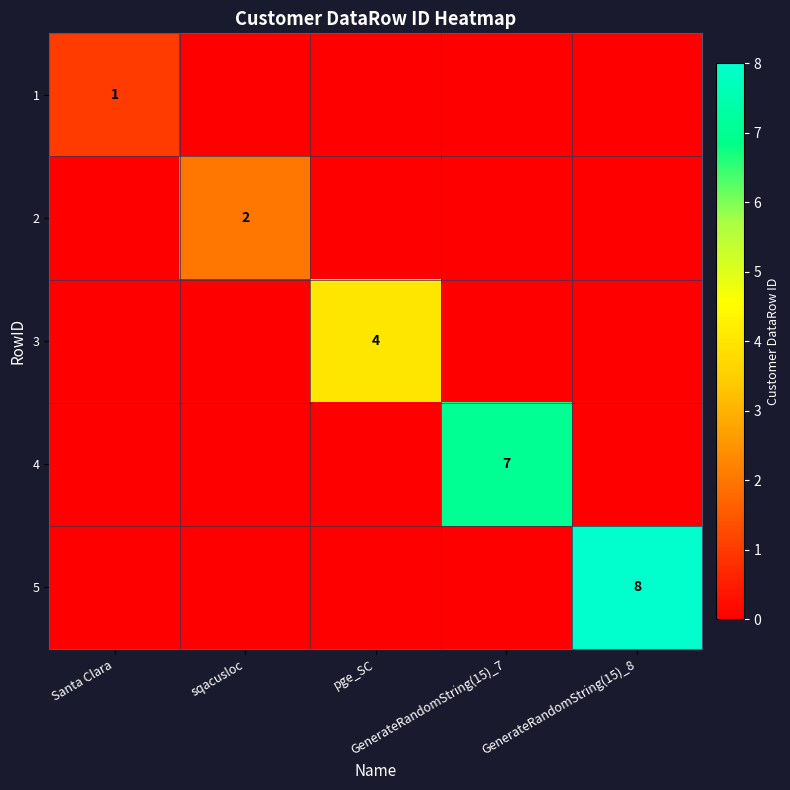

The value of 3 at pge_SC is 4. True or false?

True